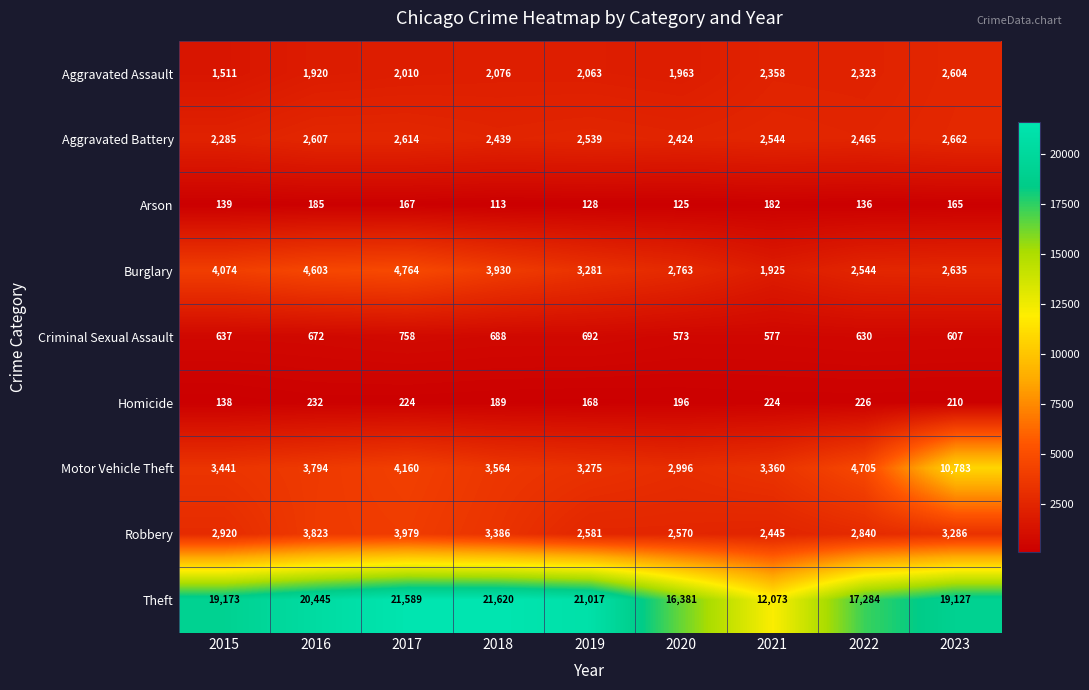

How many data points does each series have?

9